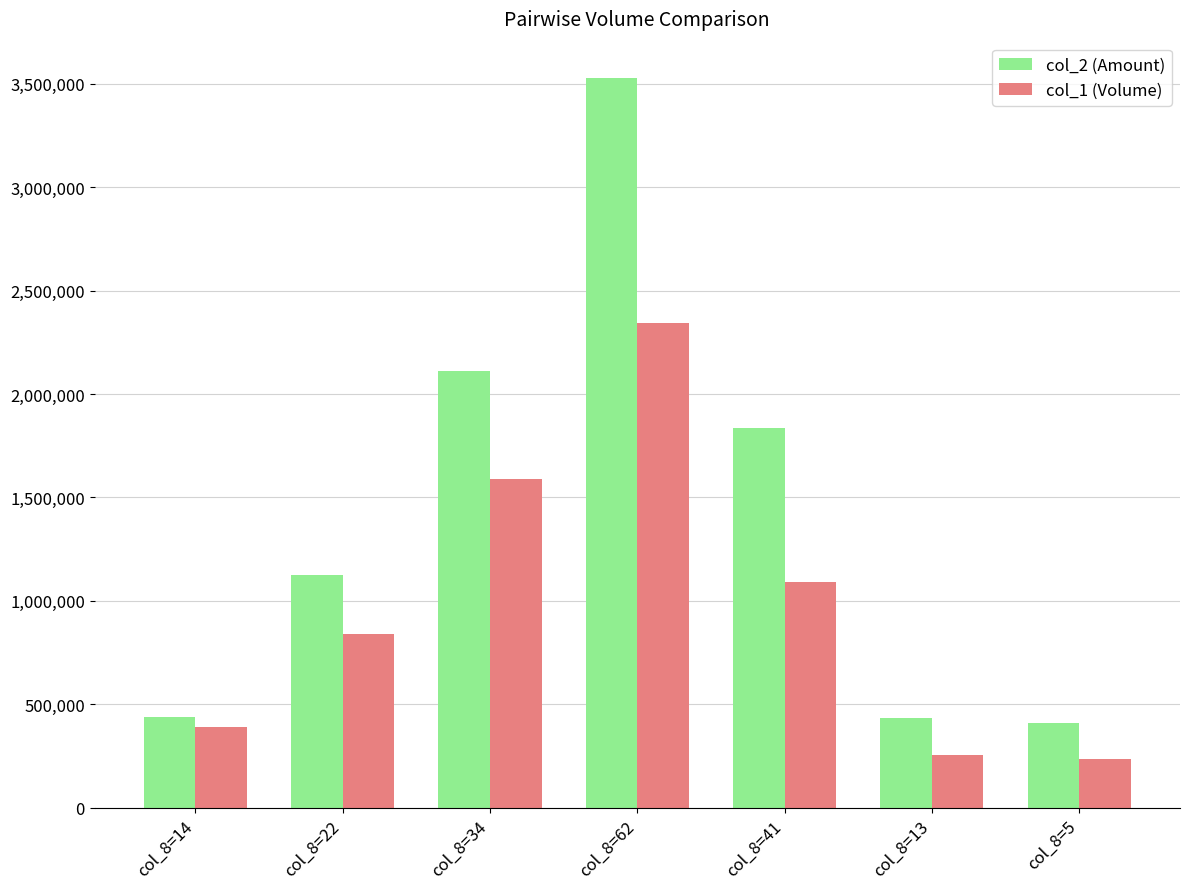

How many categories are shown in the chart?

7